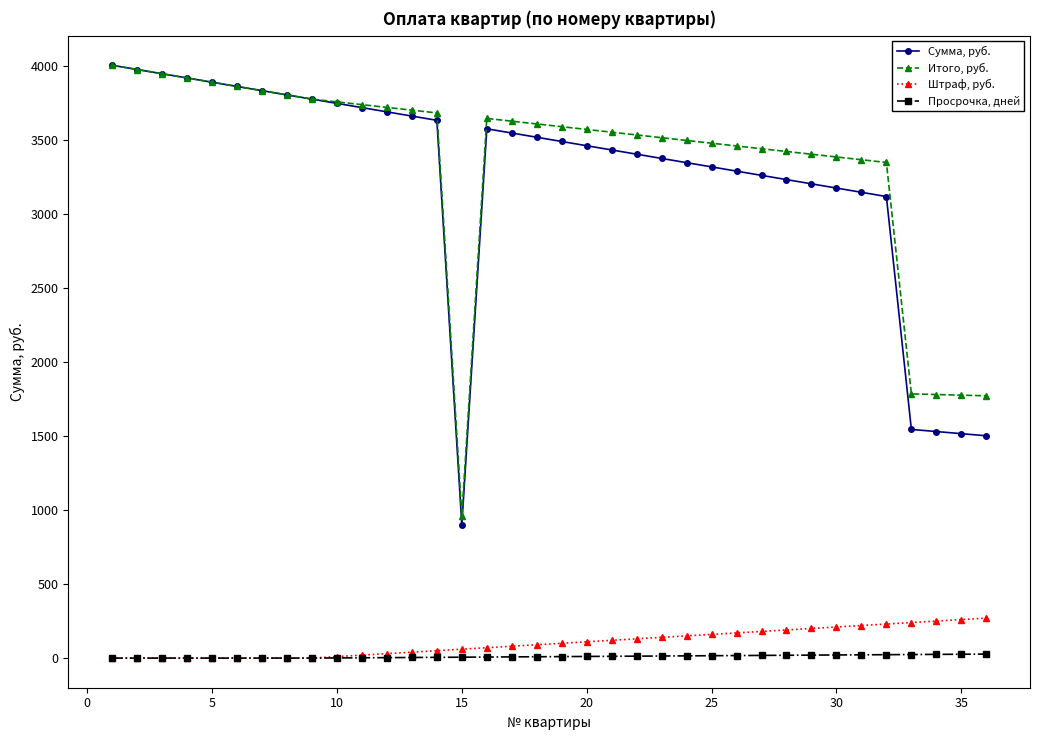

True or false: Штраф, руб. and Сумма, руб. intersect in this chart.

False